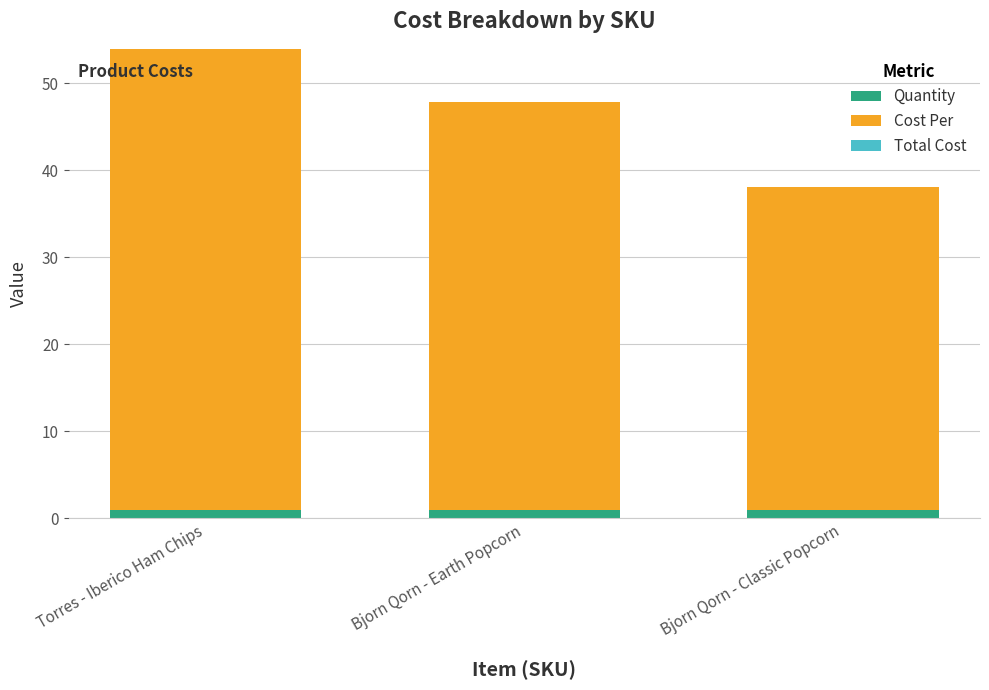

What is the sum of all Quantity values?

3.0